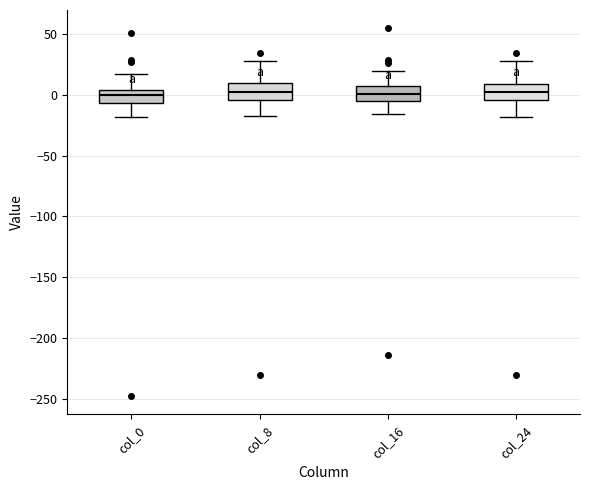

Reading left to right, transcribe this box plot: for each box, give where its median line is, the range the box spans, and where its two whiskers end, as read against the y-axis. The values are not printed on the chart, so give them approximately, as read against the axis.

col_0: median 0, box -5 to 5, whiskers -20 to 15
col_8: median 0, box -5 to 10, whiskers -15 to 30
col_16: median 0, box -5 to 5, whiskers -15 to 20
col_24: median 5, box -5 to 10, whiskers -20 to 30